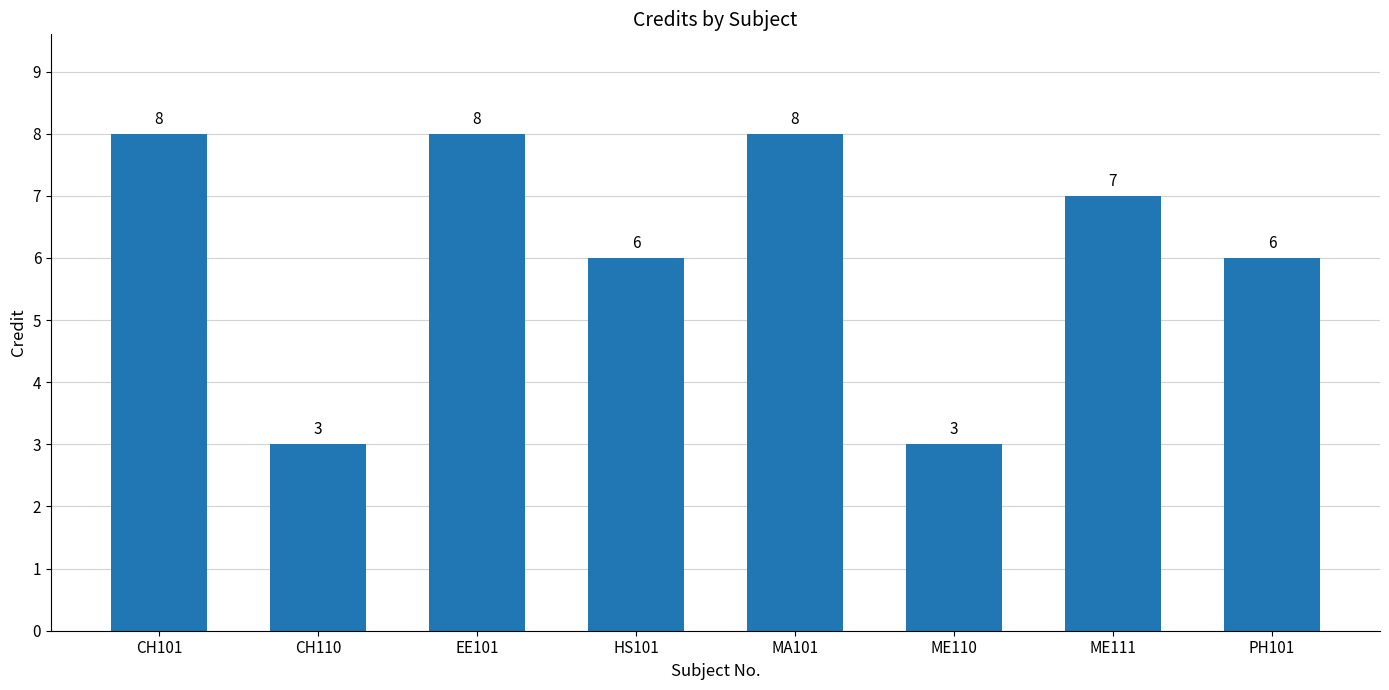

Does the chart contain any negative values?

No